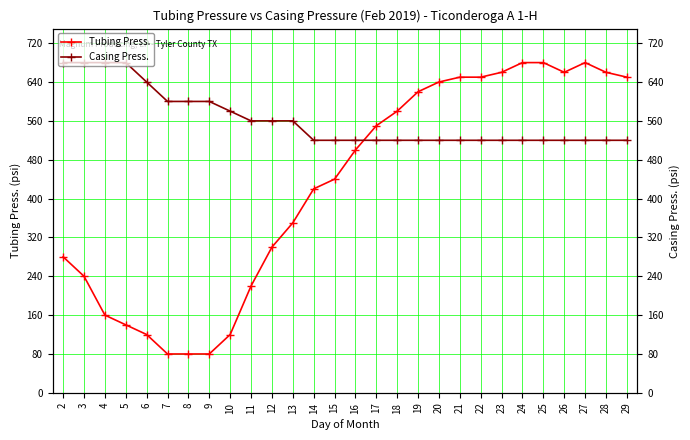

True or false: Tubing Press. has more than 2 interior local peaks.

False